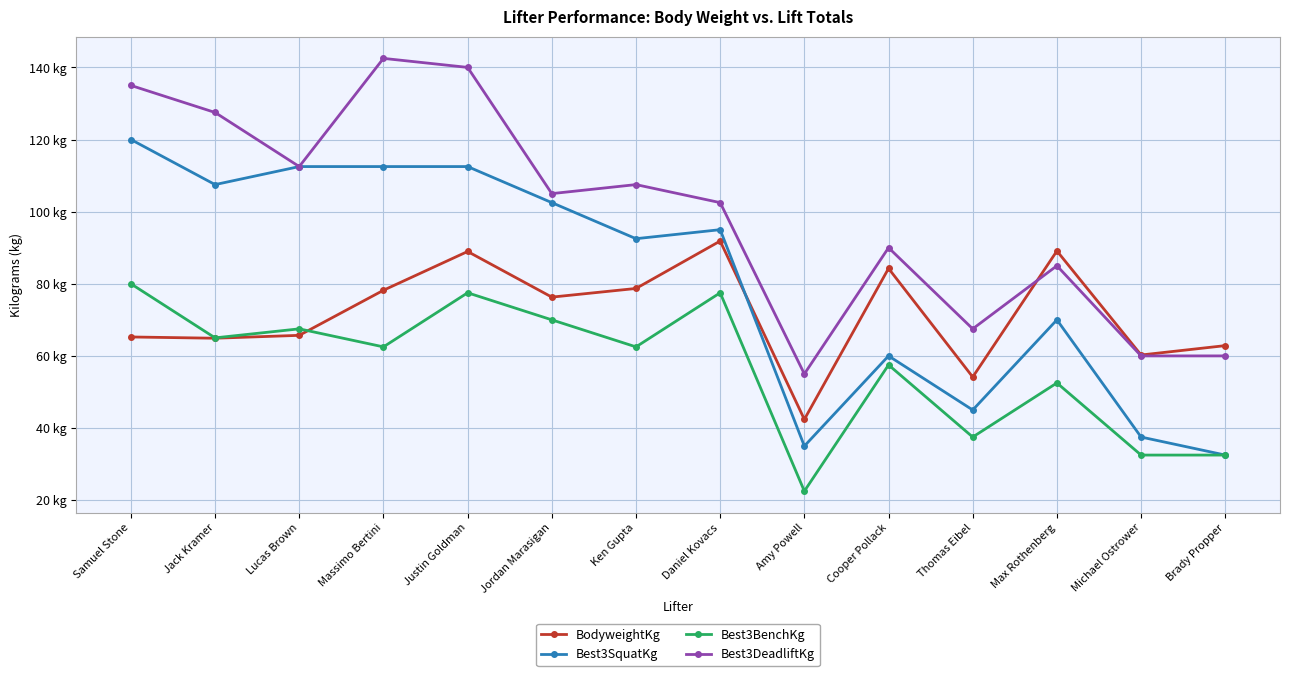

What are all the series names shown in the legend?

BodyweightKg, Best3SquatKg, Best3BenchKg, Best3DeadliftKg